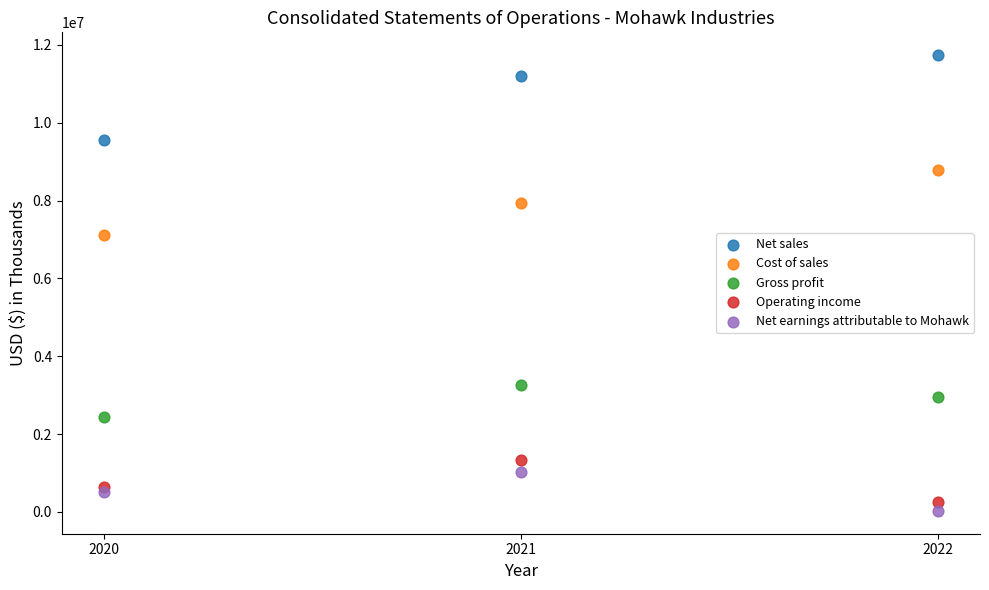

Which series reaches the maximum Y coordinate?

Net sales